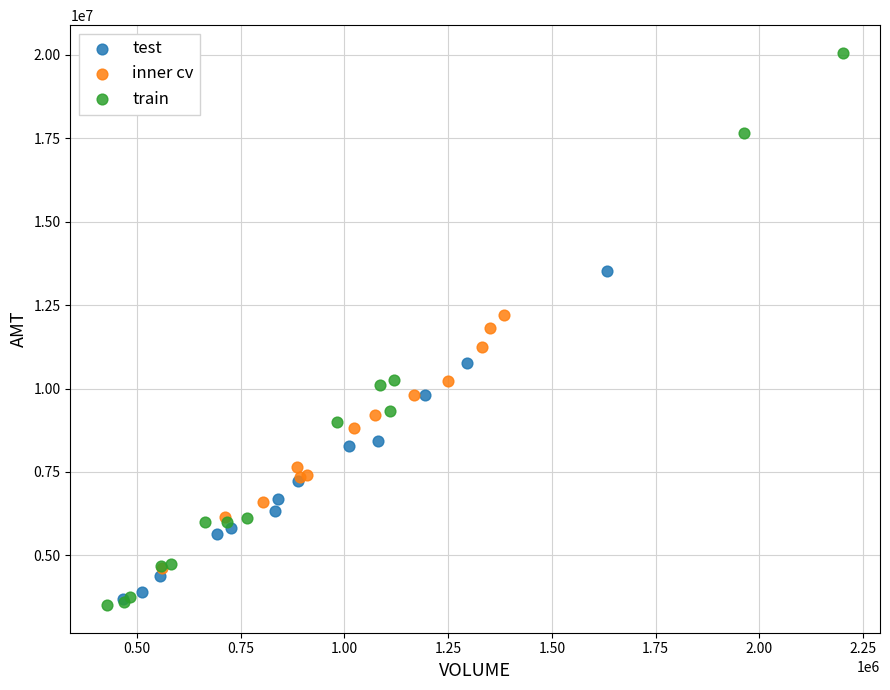

Which series has the largest Y range (max minus min)?

train